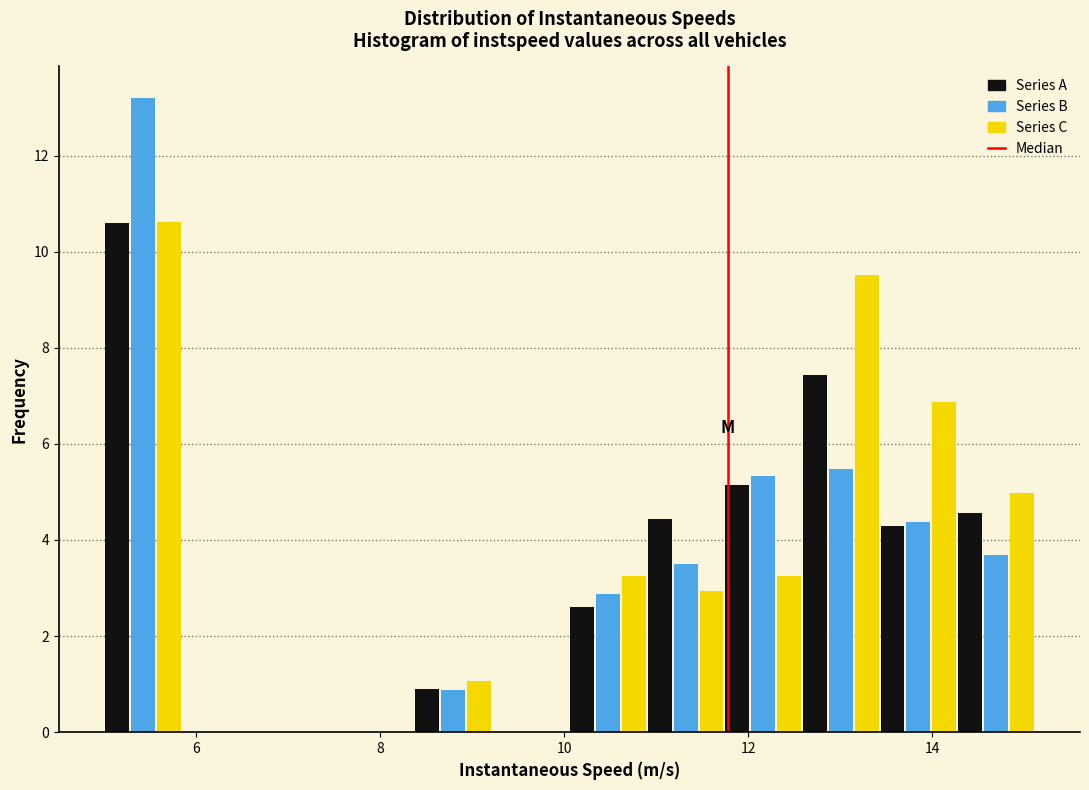

Reading left to right, list every range on the x-axis with the height of the bar of each series over it. Neither the bar edges nor the heights are printed on the chart, so give them approximately, as read against the axes.

5.0 to 5.8: Series A=10.6	Series B=13.2	Series C=10.6
5.8 to 6.6: Series A=0	Series B=0	Series C=0
6.6 to 7.6: Series A=0	Series B=0	Series C=0
7.6 to 8.4: Series A=0	Series B=0	Series C=0
8.4 to 9.2: Series A=0.8	Series B=0.8	Series C=1.0
9.2 to 10.0: Series A=0	Series B=0	Series C=0
10.0 to 11.0: Series A=2.6	Series B=2.8	Series C=3.2
11.0 to 11.8: Series A=4.4	Series B=3.4	Series C=3.0
11.8 to 12.6: Series A=5.2	Series B=5.4	Series C=3.2
12.6 to 13.4: Series A=7.4	Series B=5.4	Series C=9.6
13.4 to 14.2: Series A=4.2	Series B=4.4	Series C=6.8
14.2 to 15.2: Series A=4.6	Series B=3.6	Series C=5.0